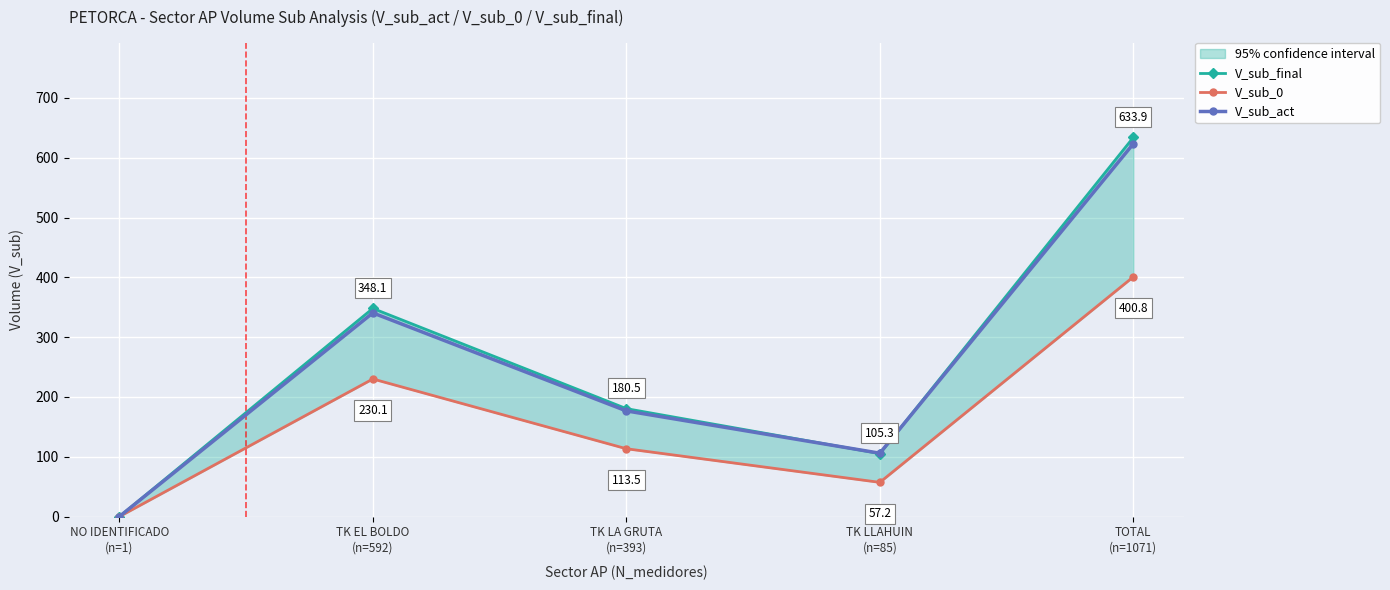

At how many categories does at least one series exceed 539?

1